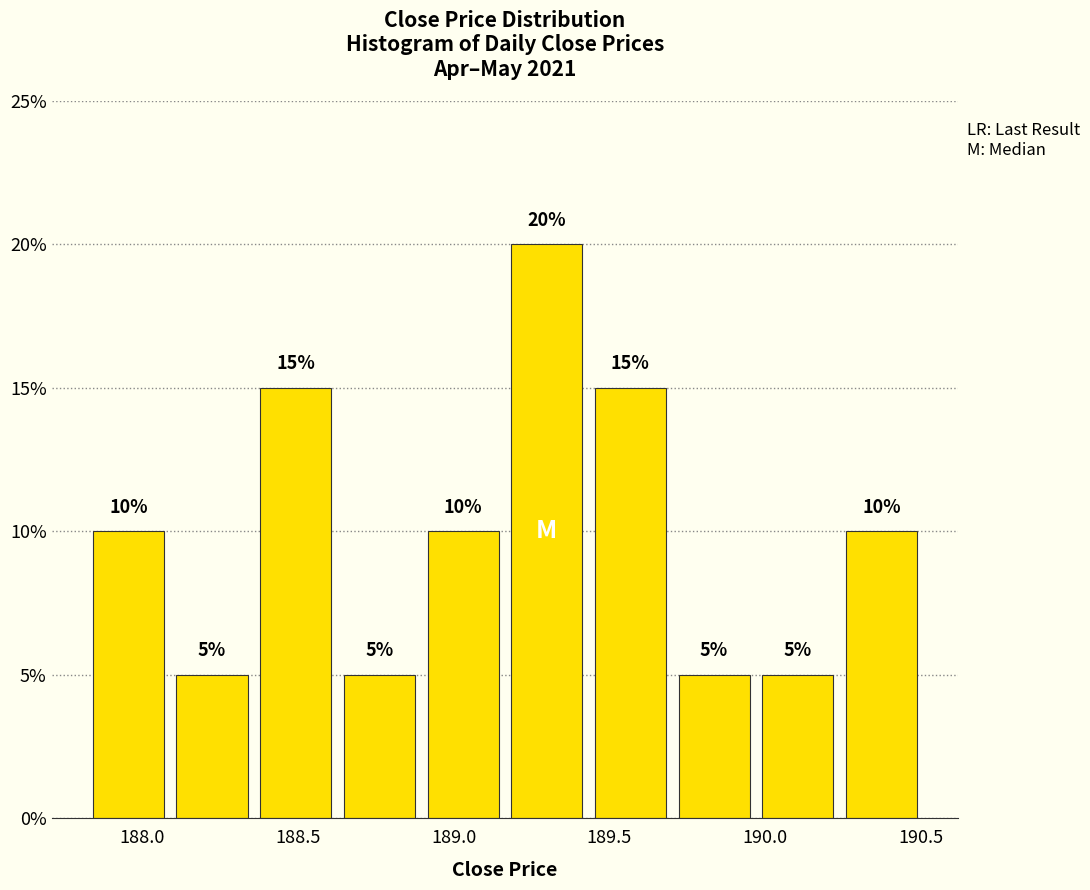

How tall is the bar that spans 188.90 to 189.15 on the x-axis? The bar edges are not printed on the chart, so give them approximately, as read against the axis.

10